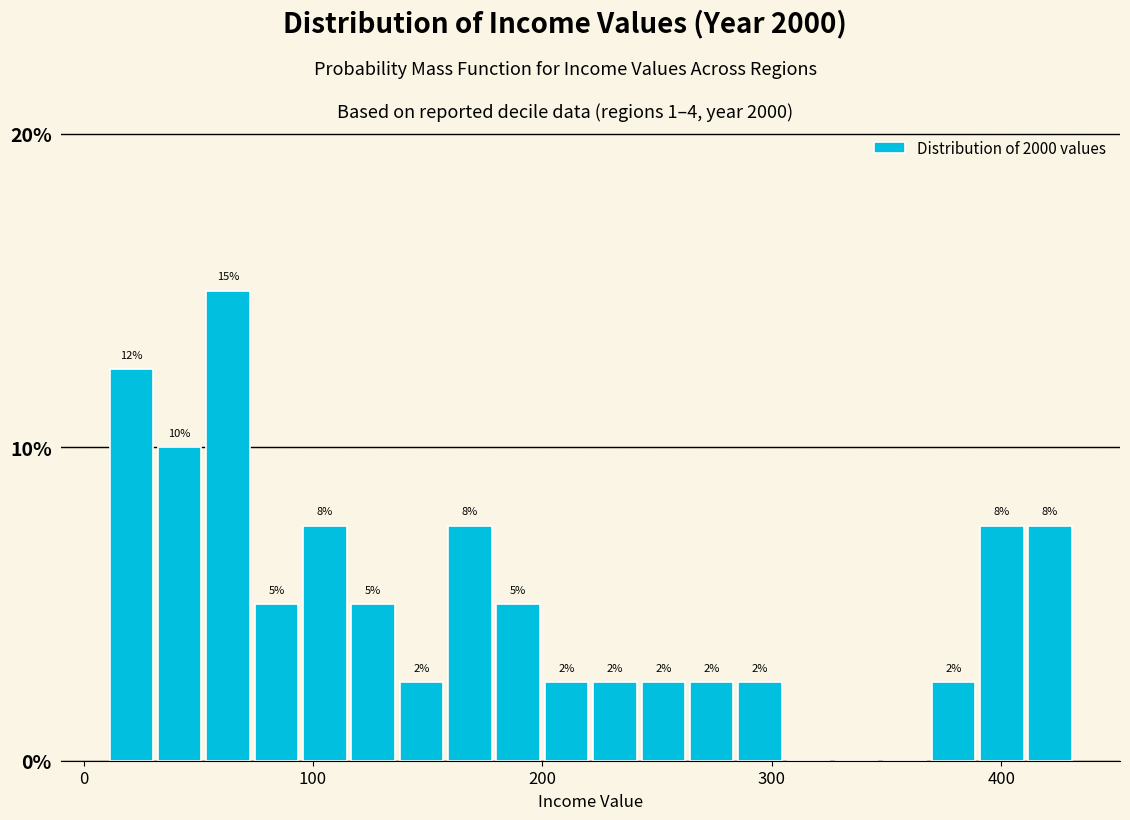

Read against the x-axis, roughly where is the centre of the tallest bar?

60